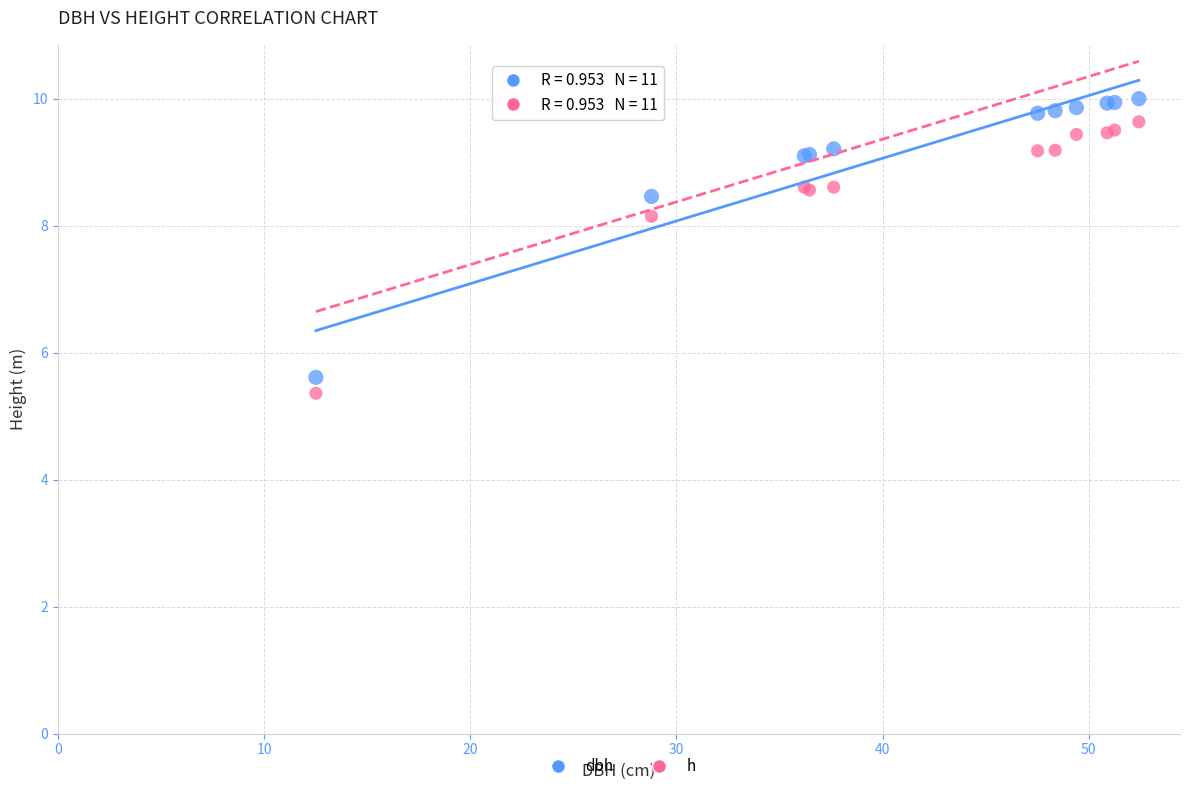

What is the X range (max minus min) for the scatter plot?

39.9